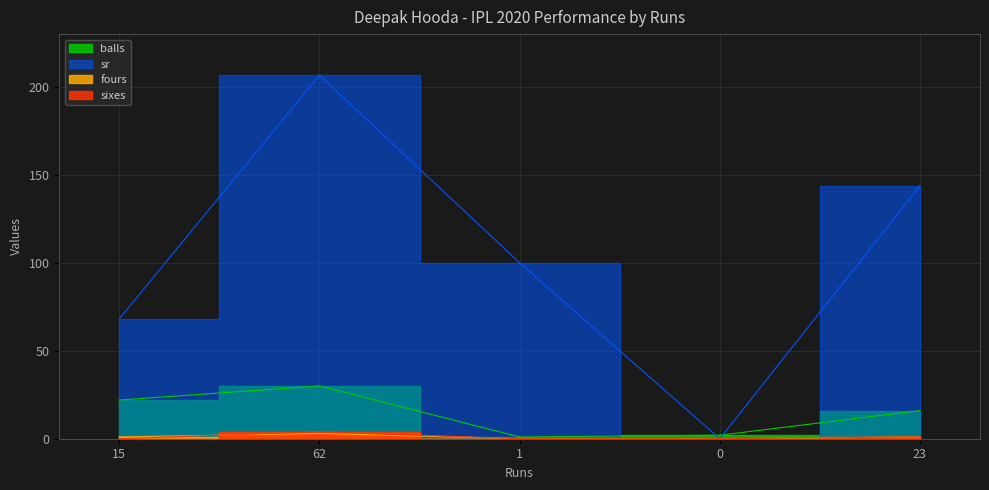

Which series changed the most between 0 and 23?

sr